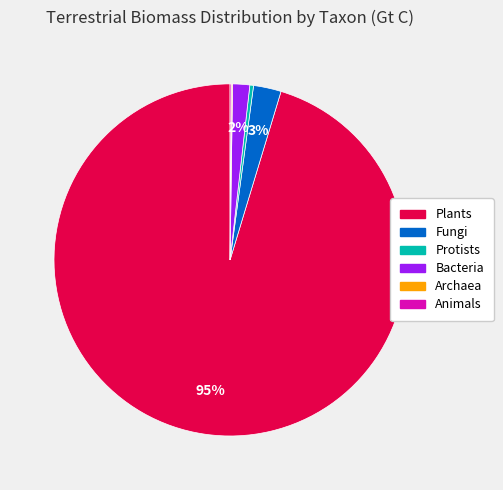

Which slice is the largest?

Plants